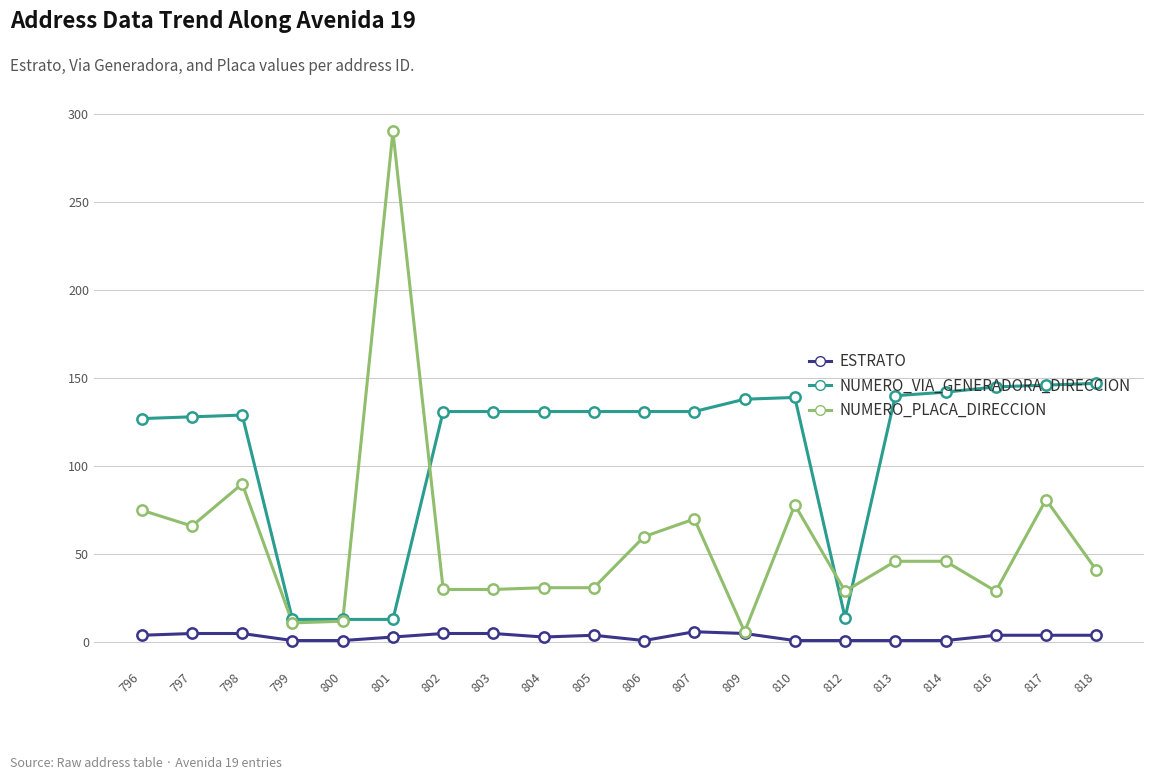

What is the total value across all series at 818?

192